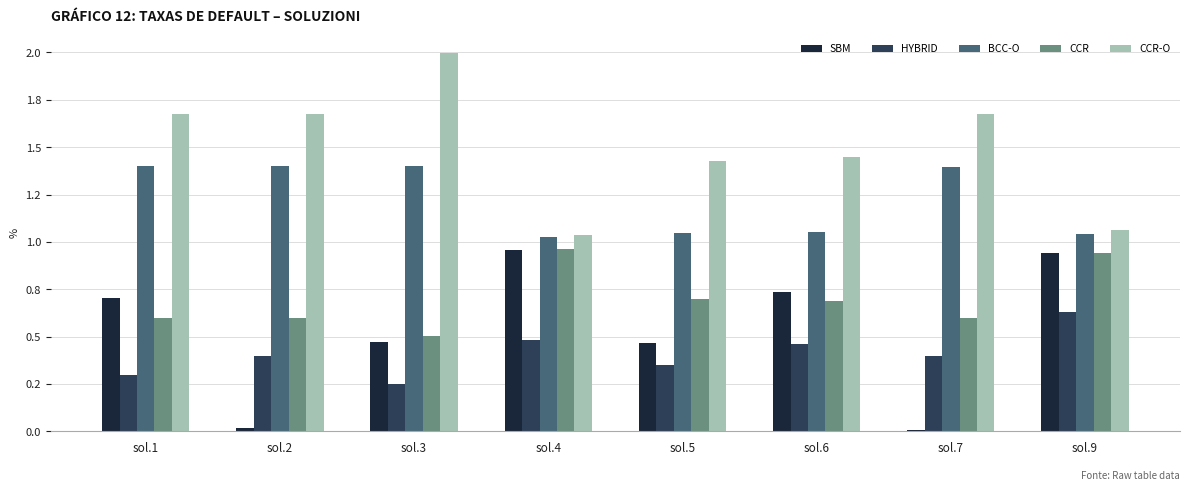

What is the maximum value shown in the chart?

2.0